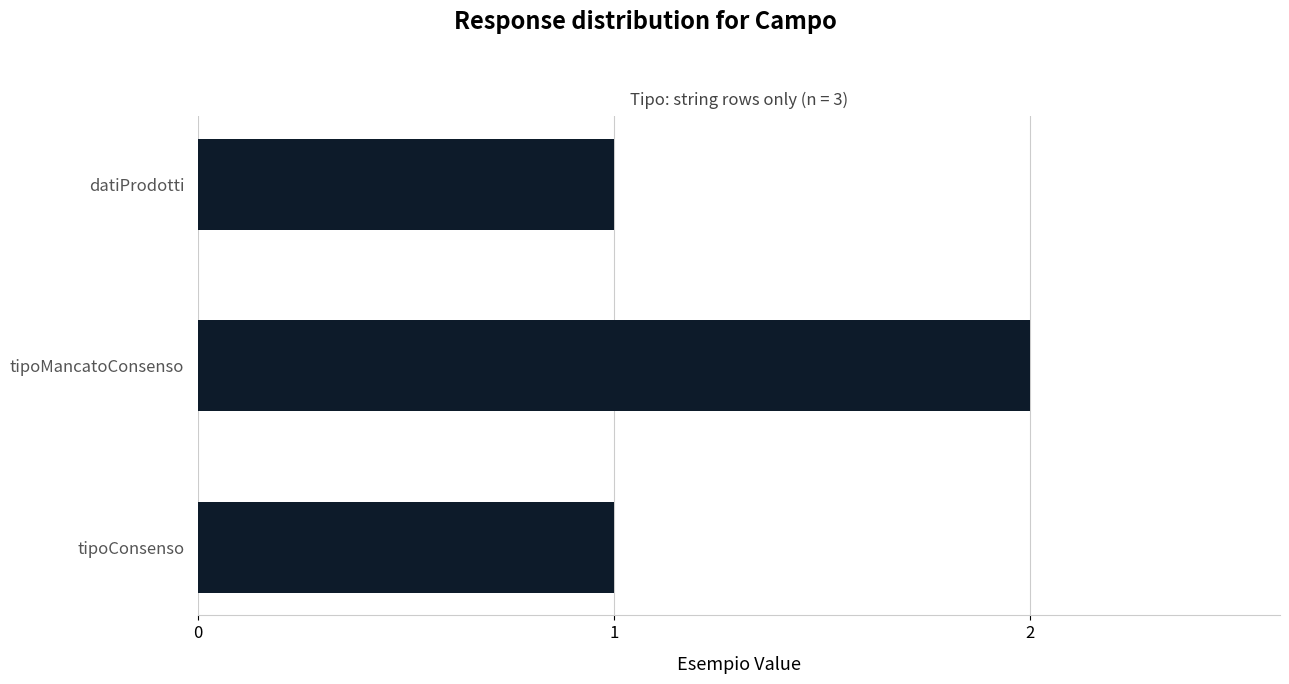

Reading bottom to top, what are all the values shown in this chart?

tipoConsenso=1	tipoMancatoConsenso=2	datiProdotti=1